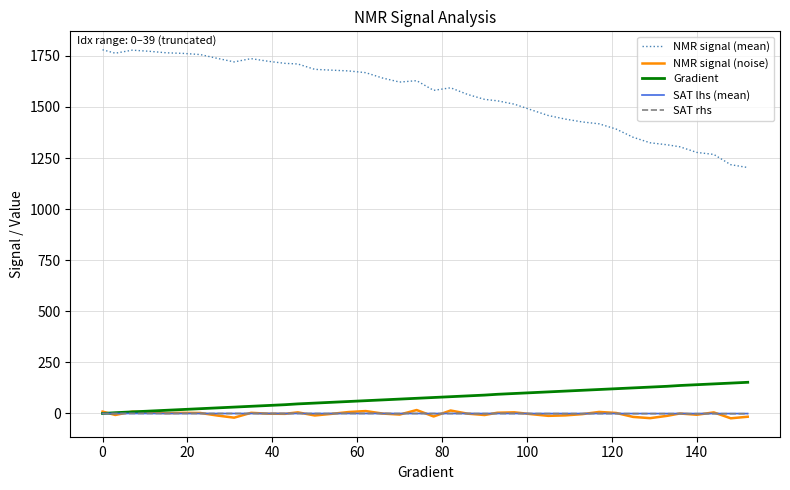

Which series has the largest range (max minus min)?

NMR signal (mean)